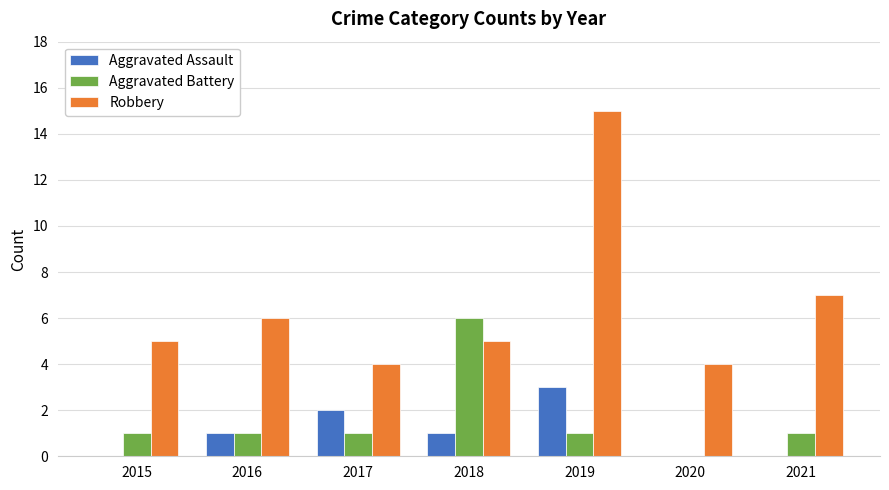

Which series changed the most between 2017 and 2019?

Robbery